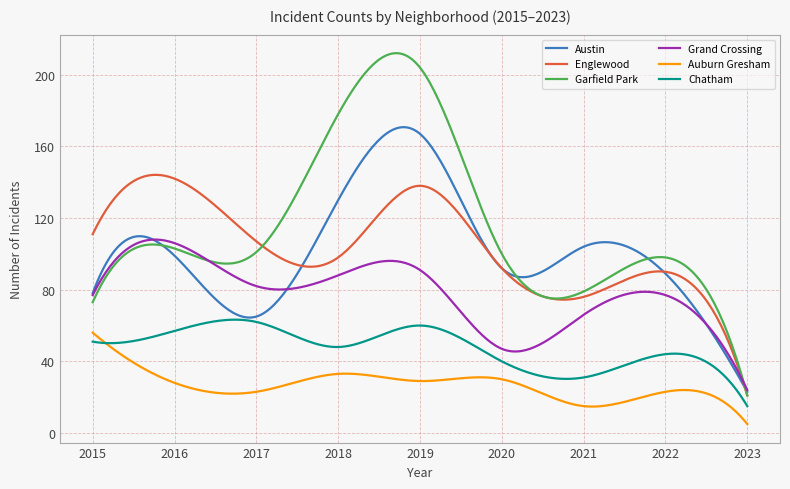

What is the highest value of the Chatham series?

63.3